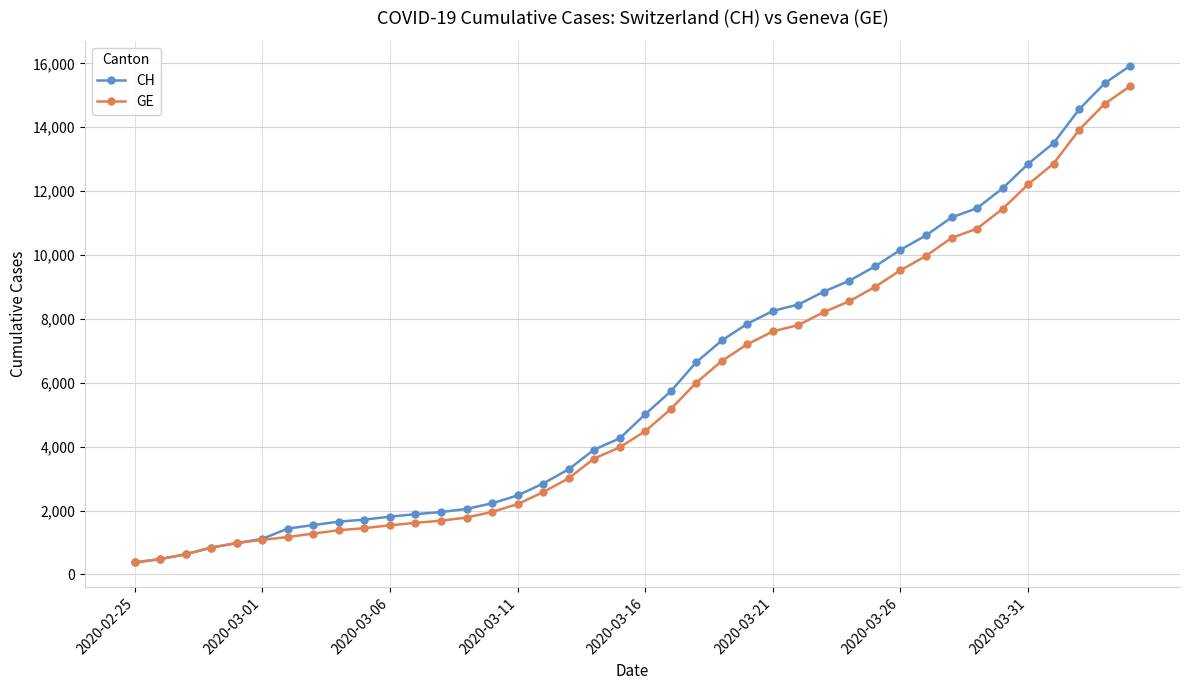

What is the greatest value displayed?

15926